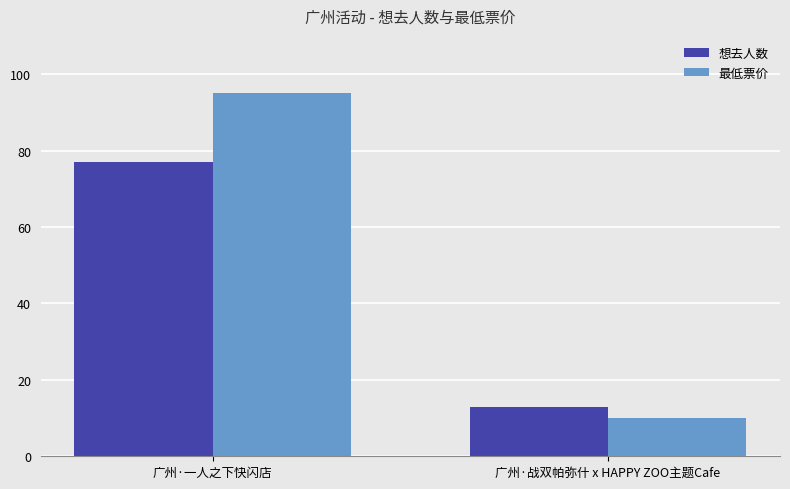

Rank the series by their maximum value, from lowest to highest.

想去人数, 最低票价